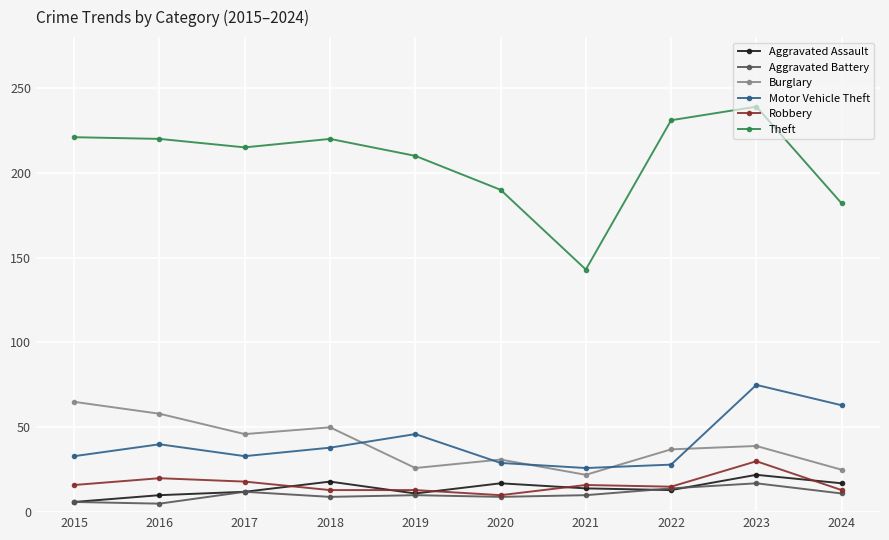

What is the value of the Robbery point at the 2nd from the left?

20